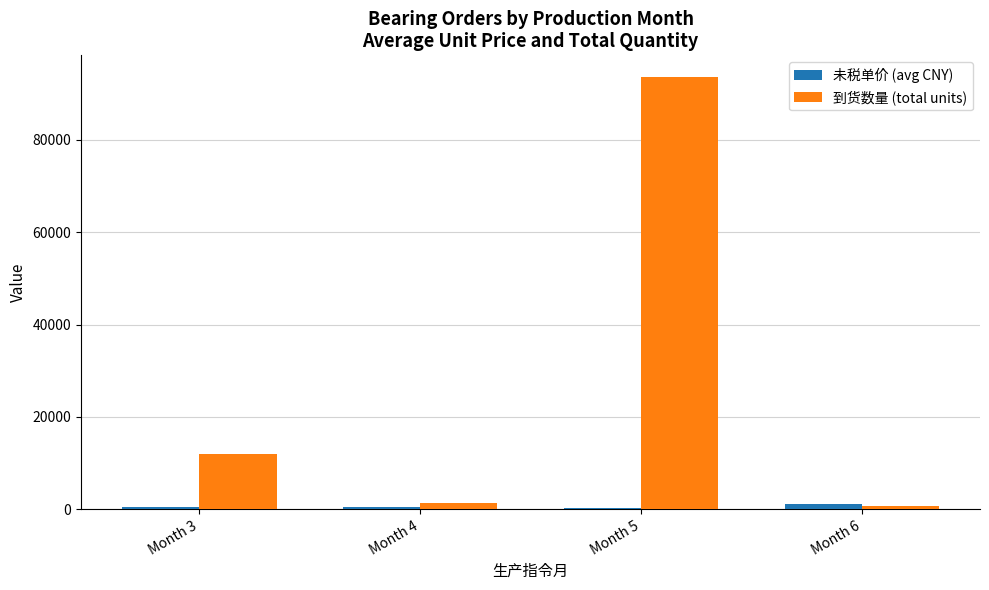

What is the difference between the maximum and minimum values in the 到货数量 (total units) series?

92809.0